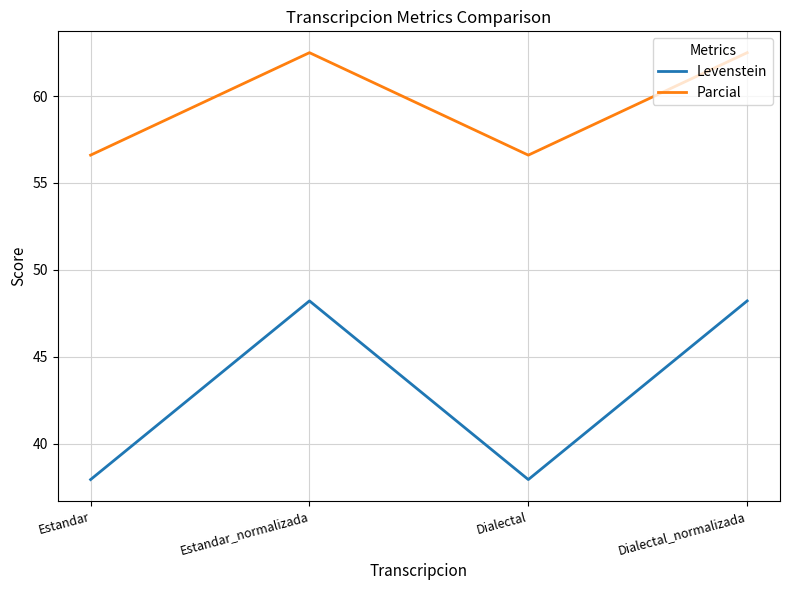

Which series has the largest range (max minus min)?

Levenstein